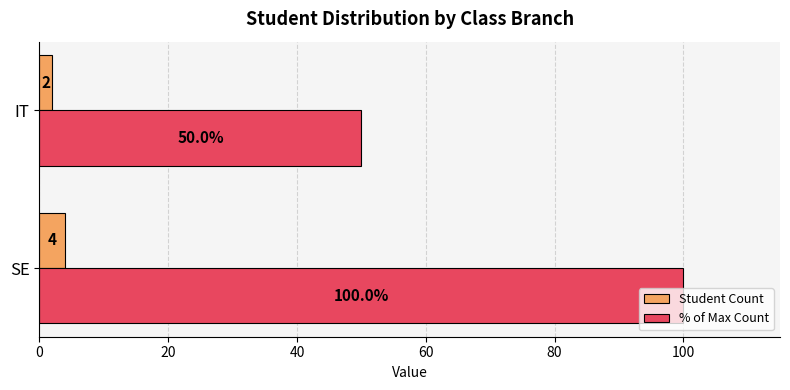

Which series has the largest total across all categories?

% of Max Count